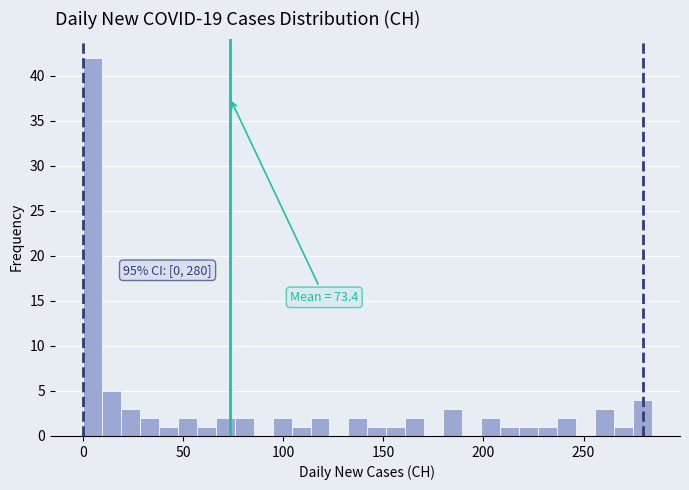

Around what value on the x-axis is the tallest bar? Give the approximate position of its centre, as read against the axis.

5